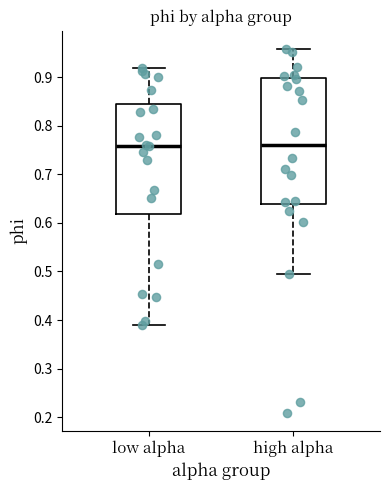

Reading left to right, transcribe this box plot: for each box, give where its median line is, the range the box spans, and where its two whiskers end, as read against the y-axis. The values are not printed on the chart, so give them approximately, as read against the axis.

low alpha: median 0.76, box 0.62 to 0.84, whiskers 0.39 to 0.92
high alpha: median 0.76, box 0.64 to 0.90, whiskers 0.49 to 0.96